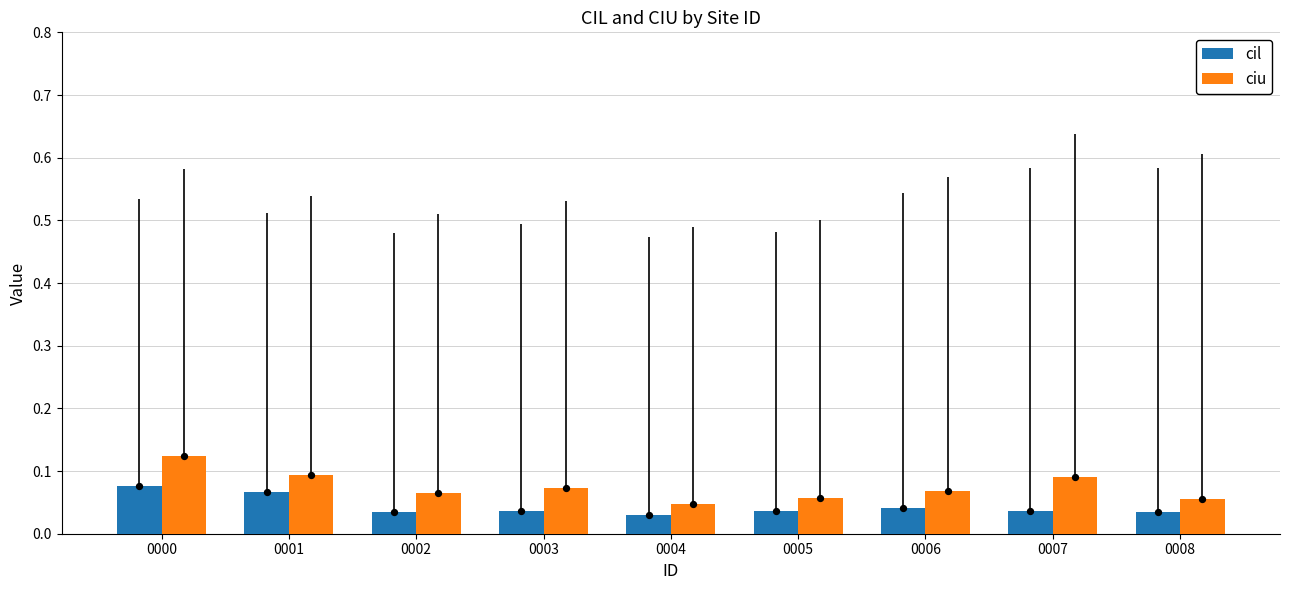

What are all the series names shown in the legend?

cil, ciu